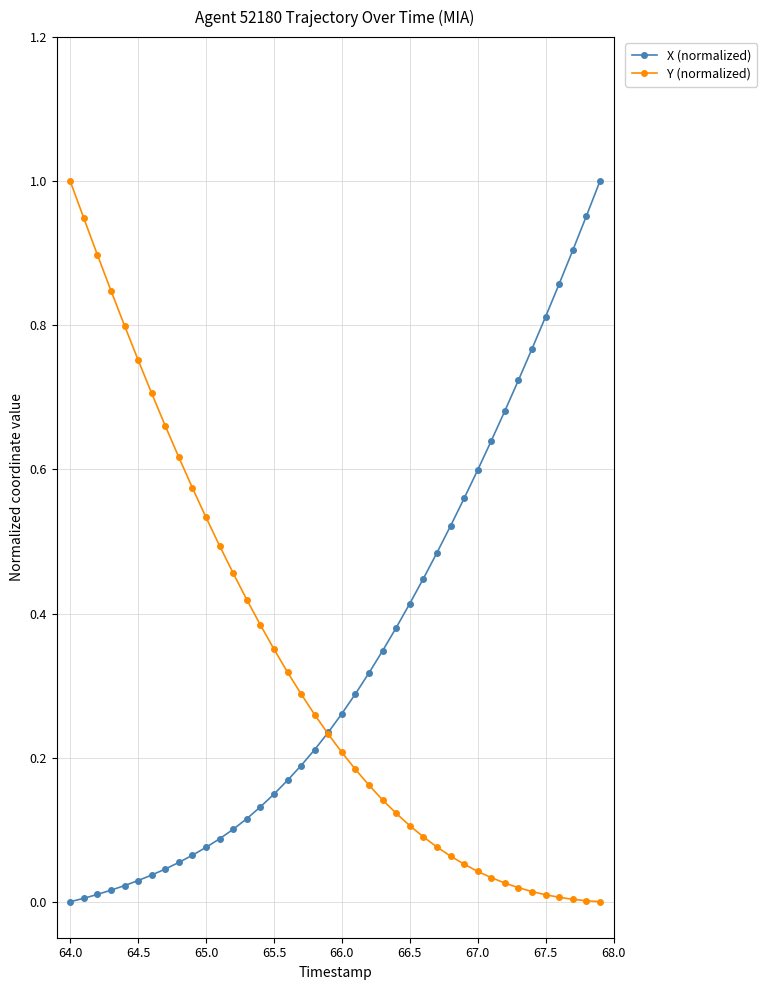

Which series has the widest spread of values?

X (normalized)